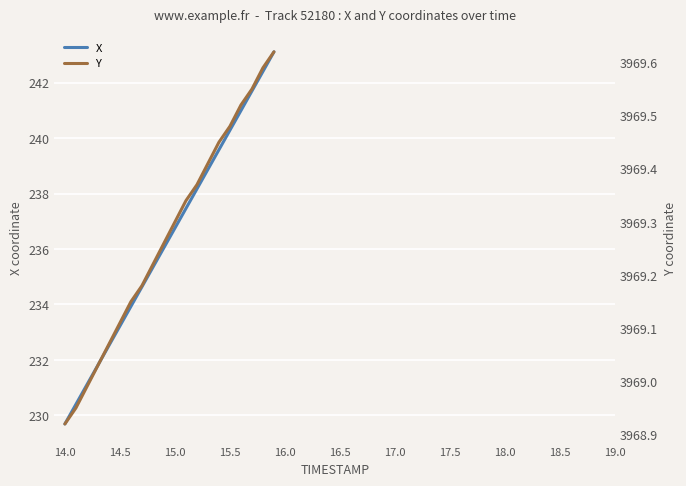

Is it true that X equals 240.3 at 15.5?

True